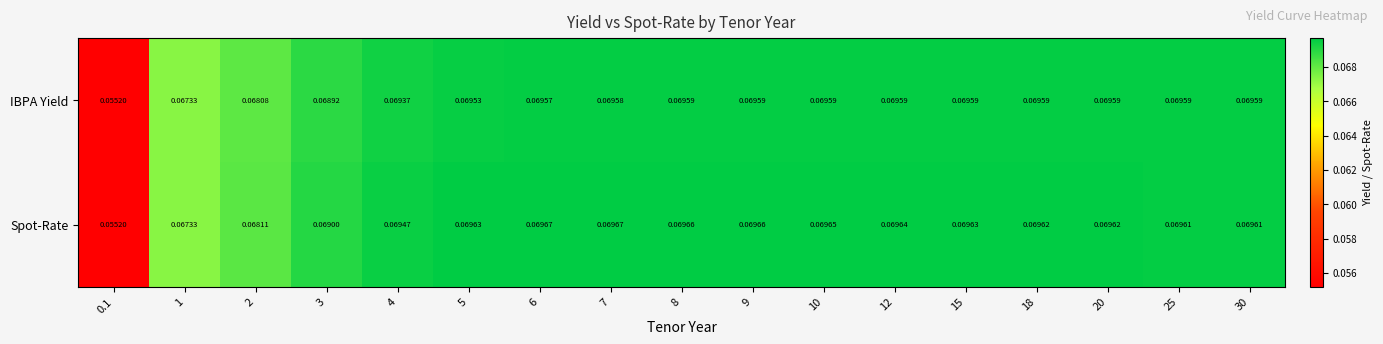

Which series has the largest total across all categories?

Spot-Rate